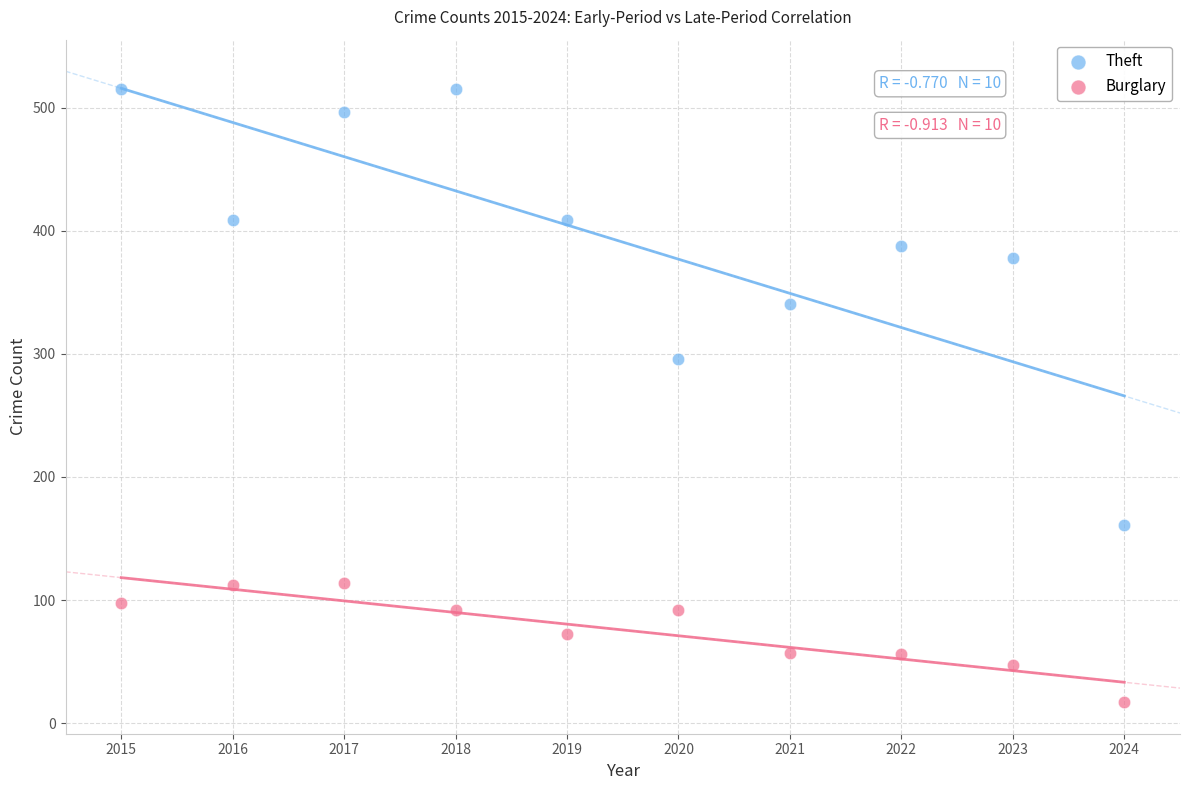

Across all series, what Y value is closest to 266?

296